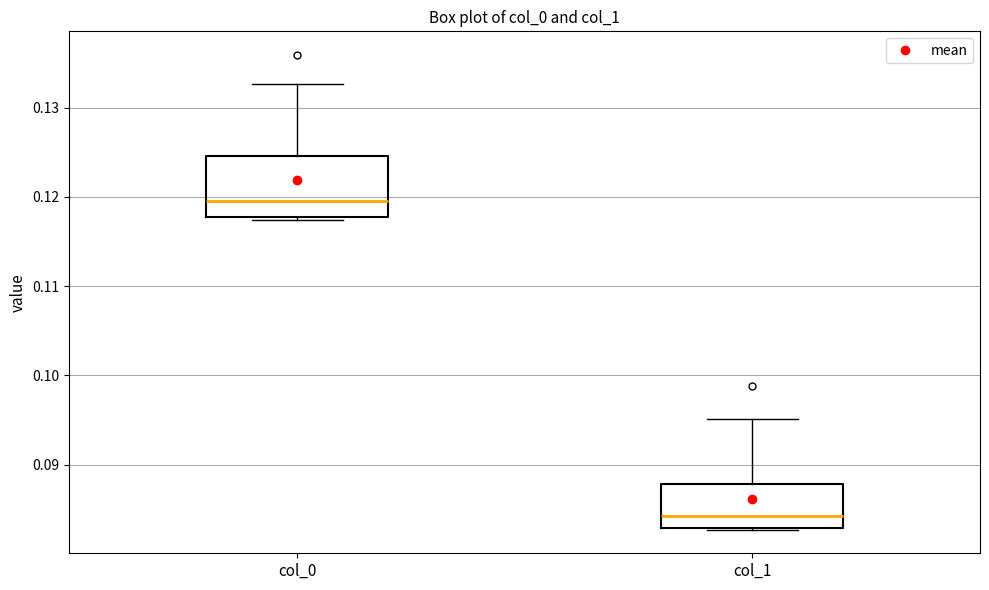

Reading left to right, read every box against the y-axis: the position of its median line, the range the box covers, and the ends of its whiskers. The values are not printed on the chart, so give them approximately, as read against the axis.

col_0: median 0.120, box 0.118 to 0.125, whiskers 0.117 to 0.133
col_1: median 0.084, box 0.083 to 0.088, whiskers 0.083 to 0.095